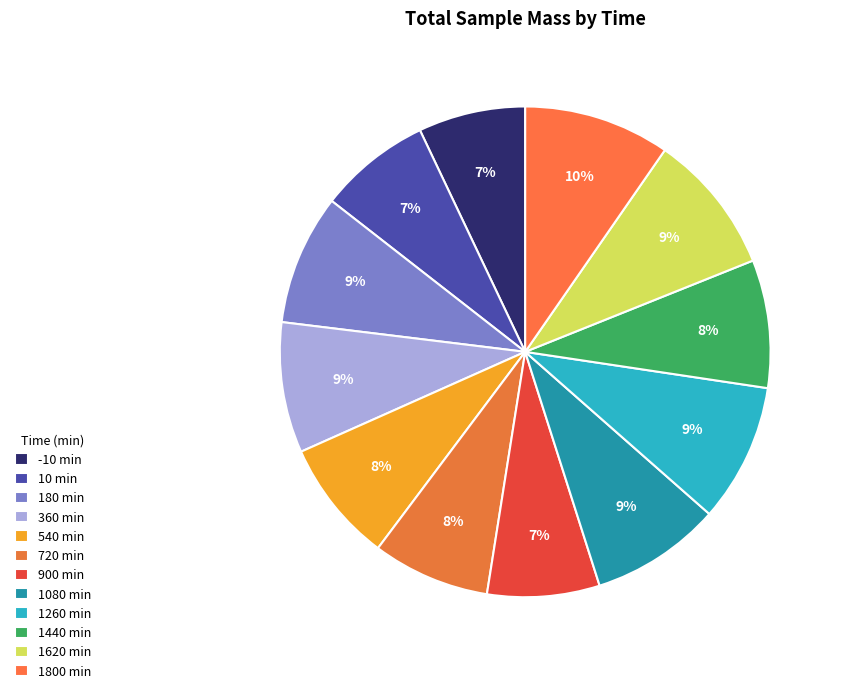

Rank the categories by value from lowest to highest.

-10, 10, 900, 720, 540, 1440, 180, 360, 1080, 1260, 1620, 1800